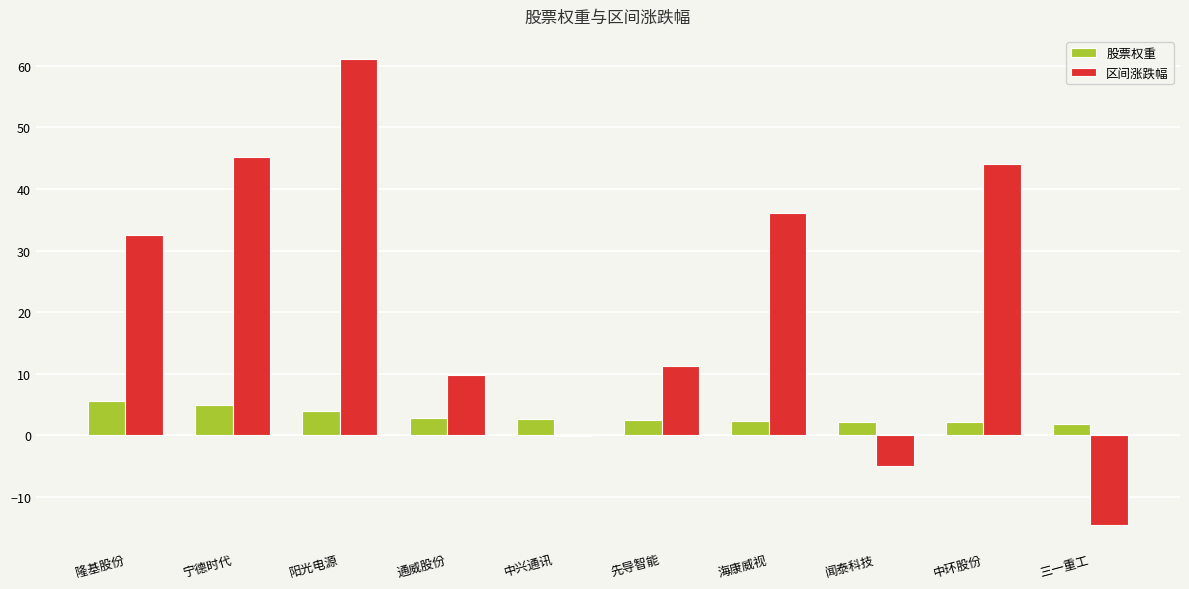

At which category is the sum across all series the highest?

阳光电源